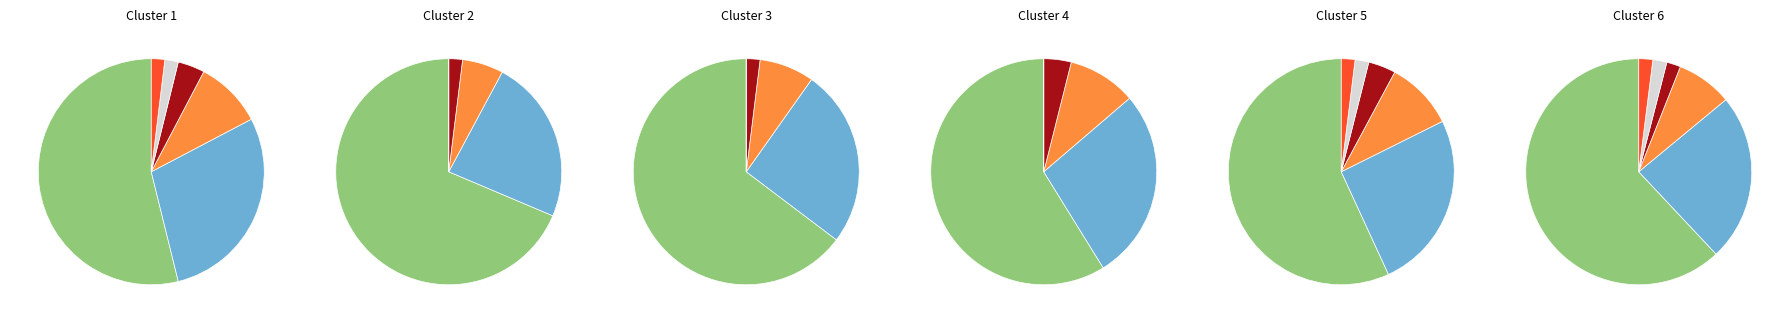

Combined, do 1 and 3 account for over 50%?

No